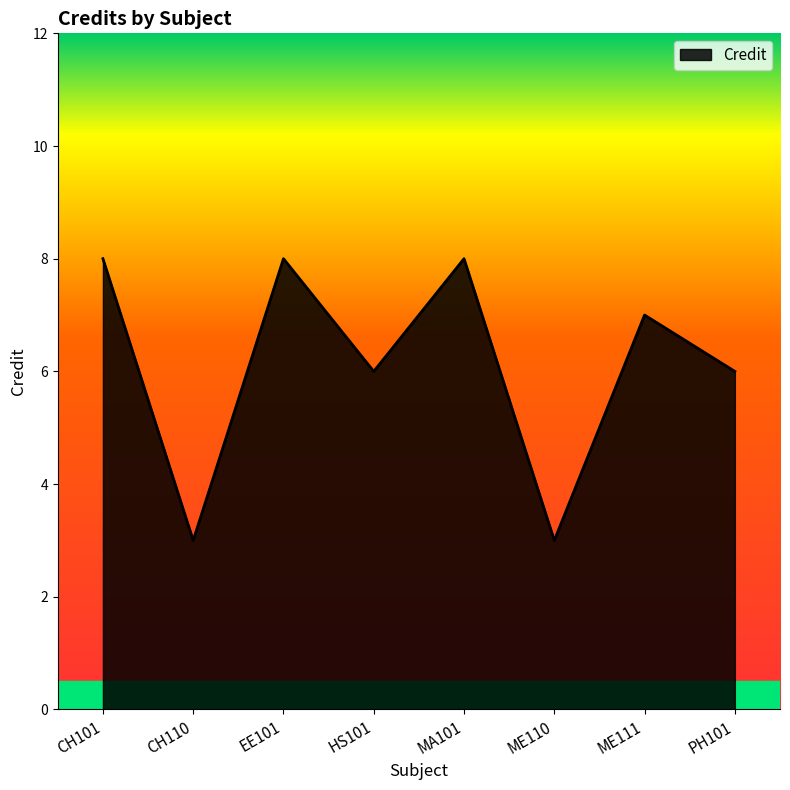

How many interior local valleys (lower than both neighbors) does the data have?

3